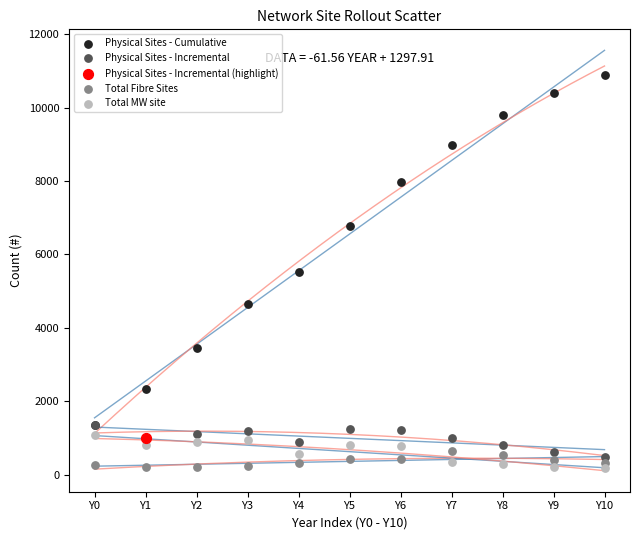

What are all the series names shown in the legend?

Physical Sites - Cumulative, Physical Sites - Incremental, Physical Sites - Incremental (highlight), Total Fibre Sites, Total MW site